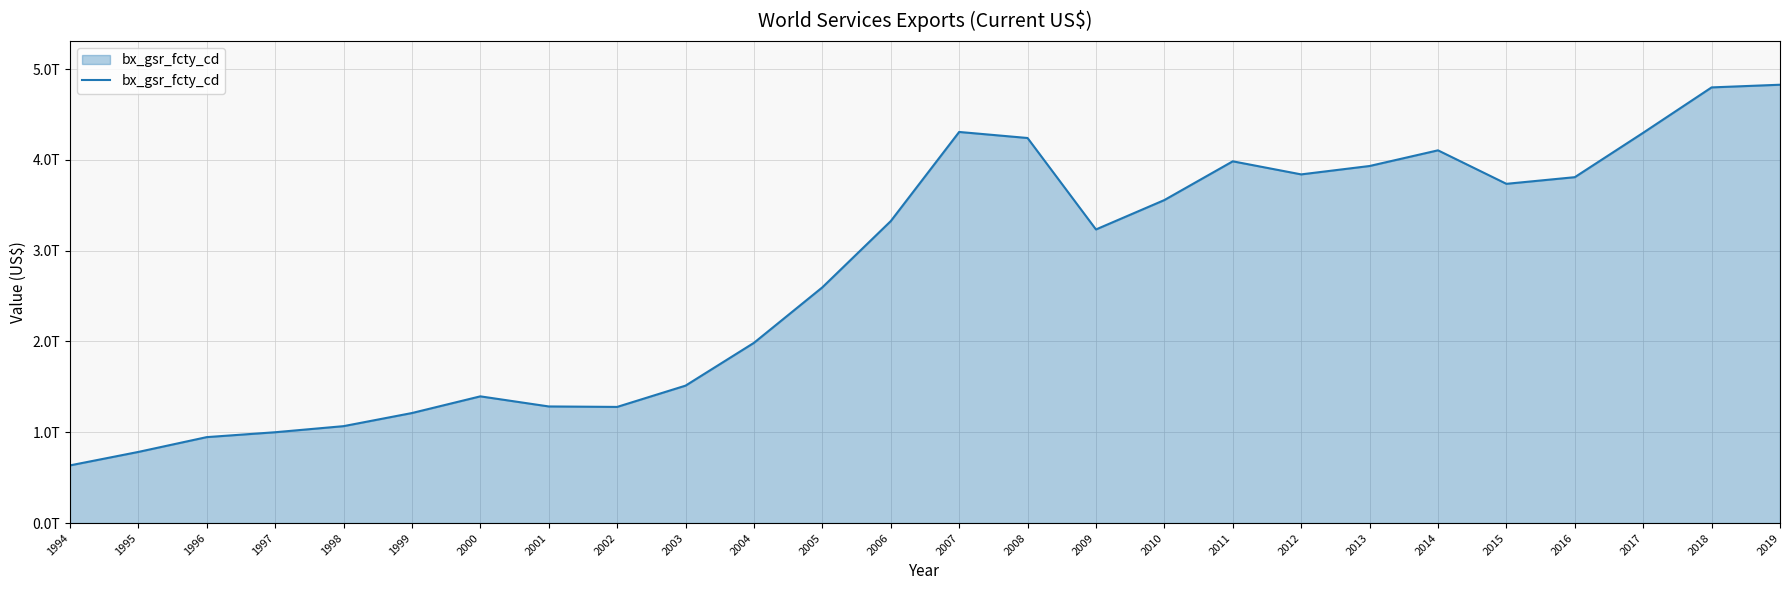

What is the approximate value at 2001?

1284501245732.4